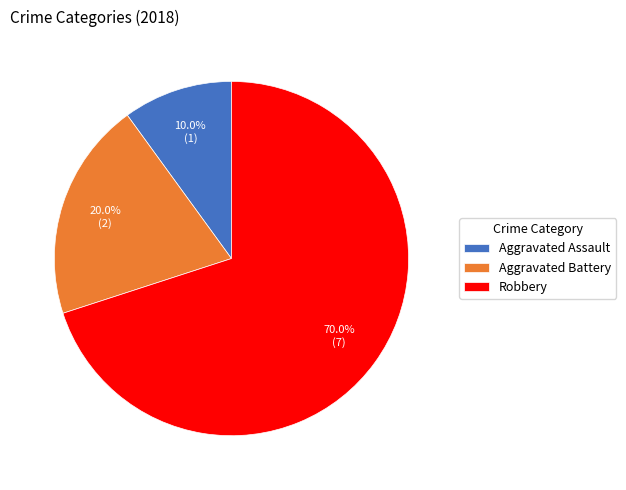

To the nearest percent, what is the difference between the largest and smallest slice percentages?

60%